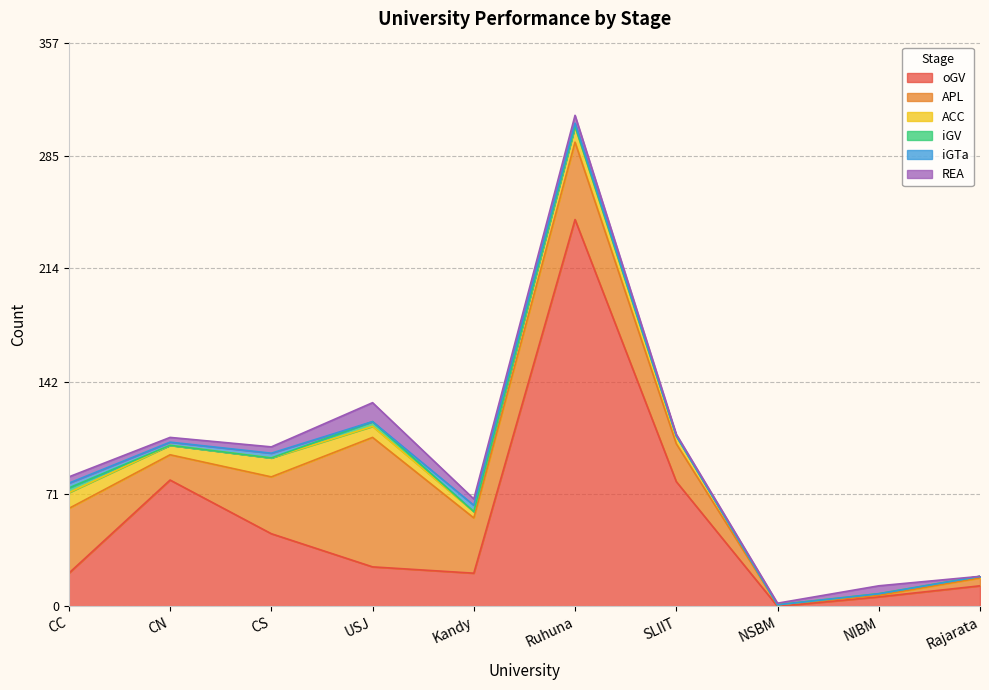

True or false: iGTa has a value of 2 at Ruhuna.

True